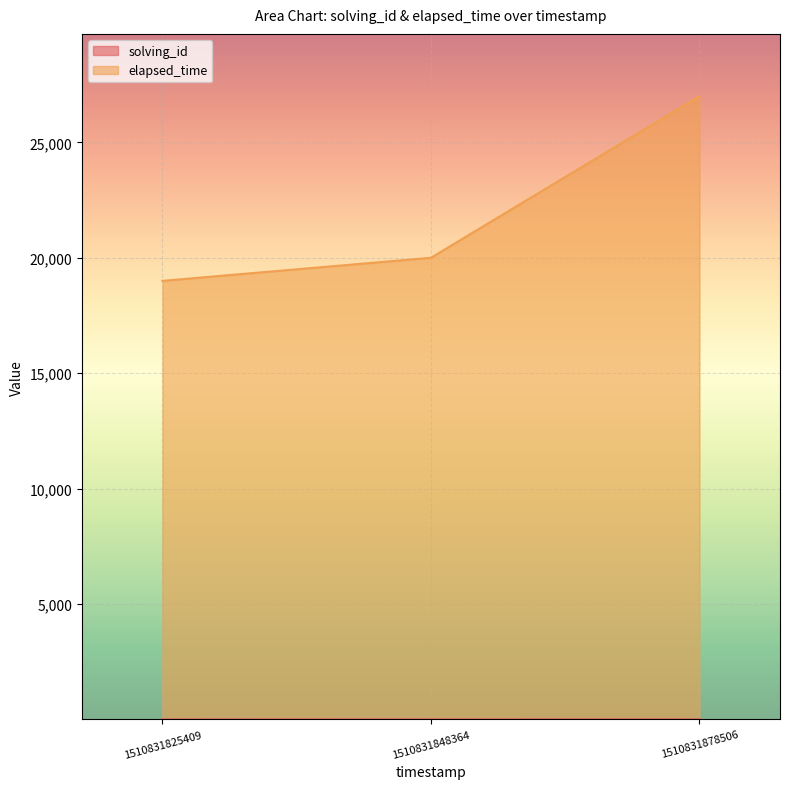

Is it true that elapsed_time equals 9086 at 1510831848364?

False